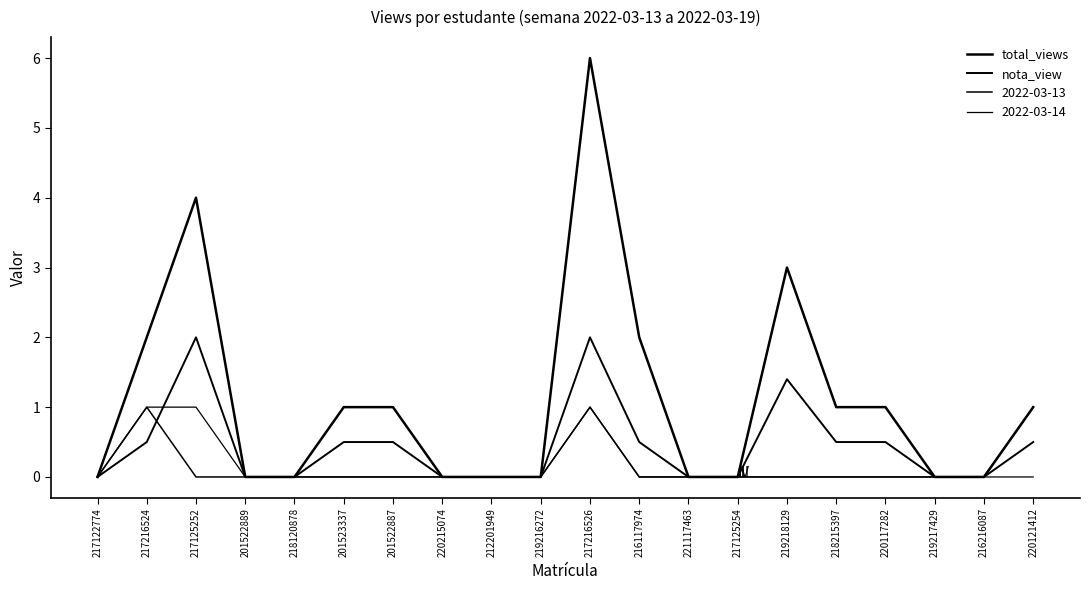

Count the number of categories in the chart.

20